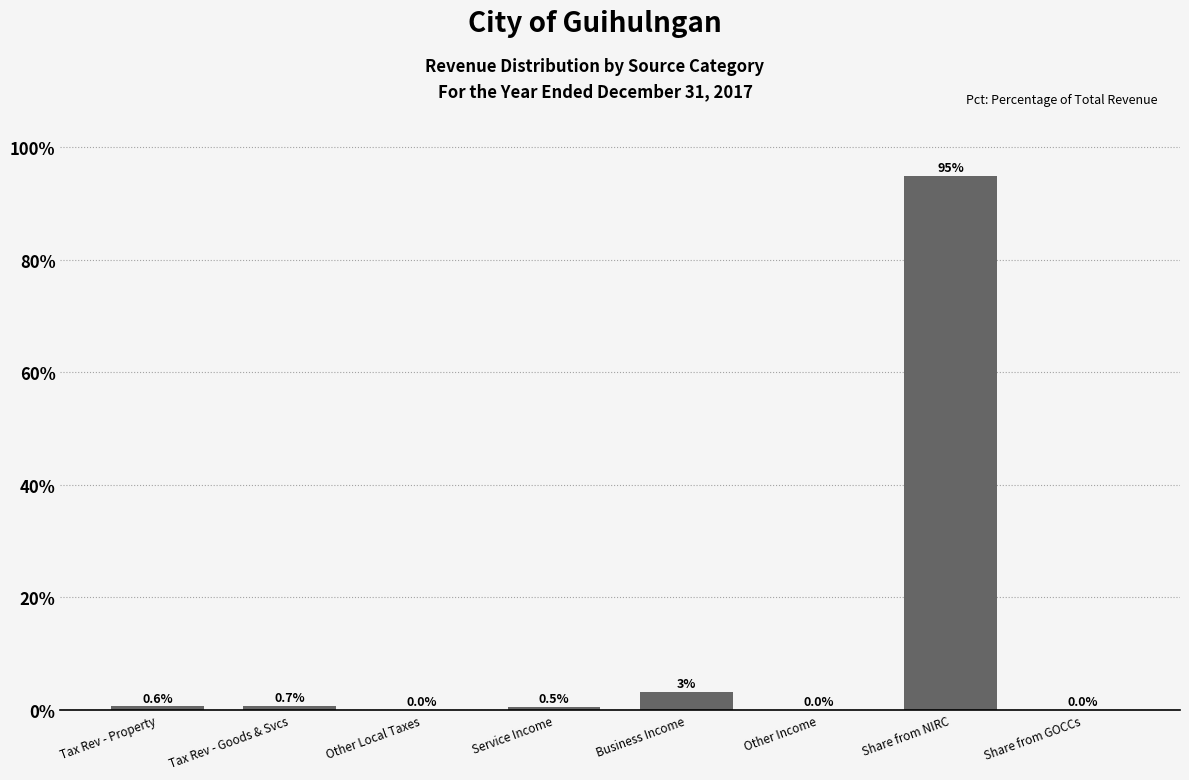

Is it true that the value at Tax Rev - Property is 0.6?

True